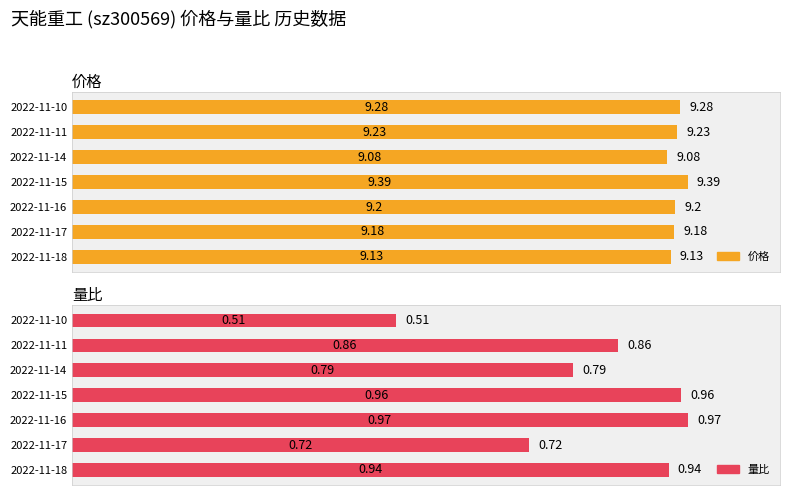

How many bars are there in total?

14